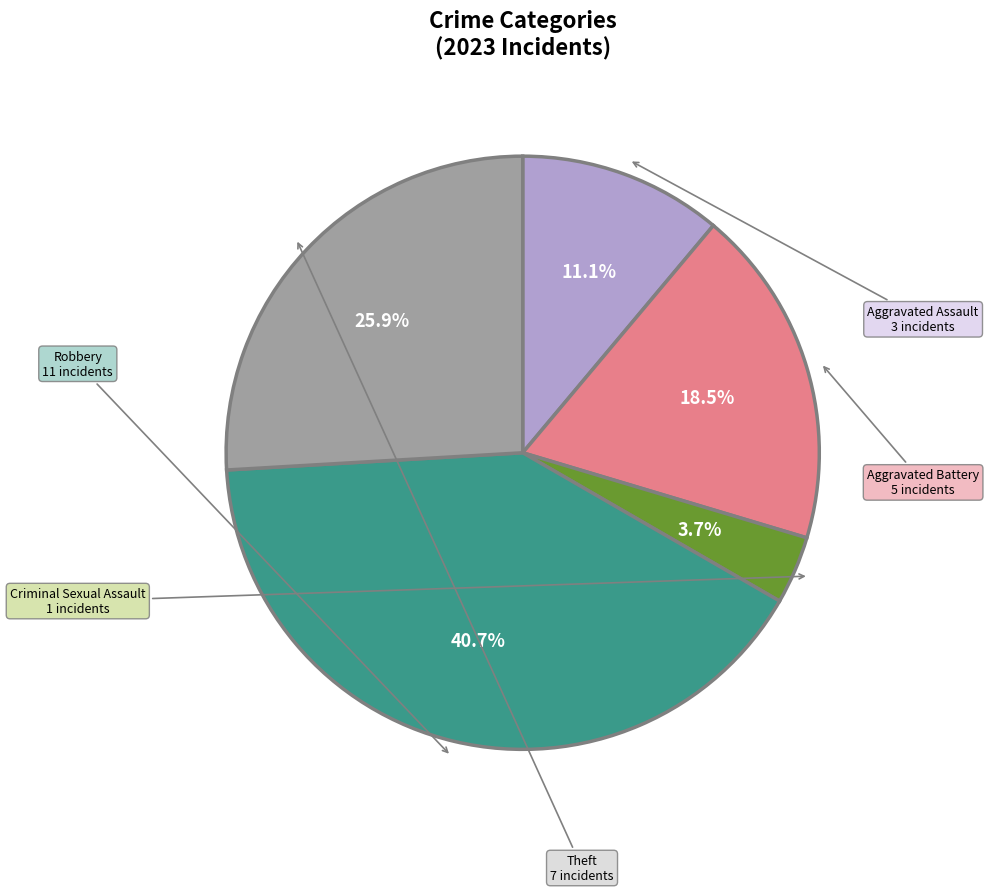

Is there any slice that represents more than half of the pie?

No